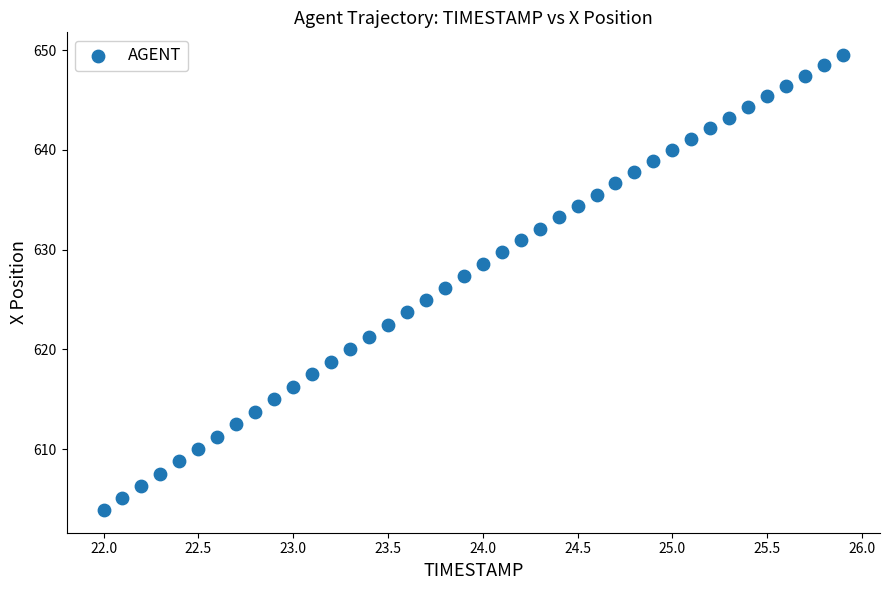

What is the range of X values (max minus min)?

3.9